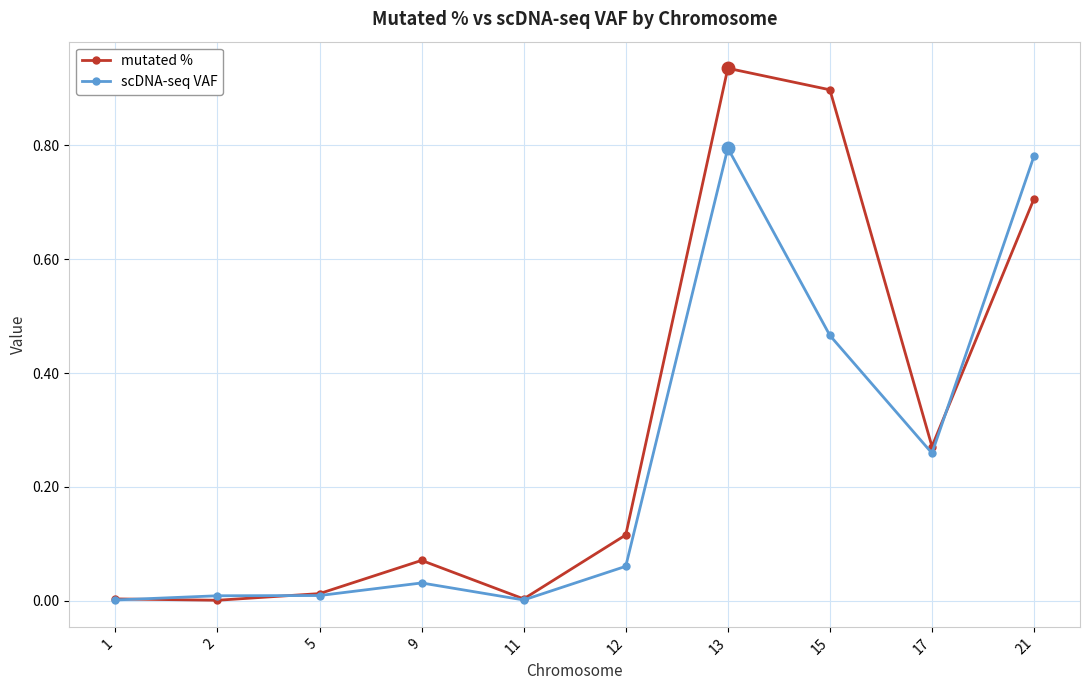

List the series in order of their overall mean, highest first.

mutated %, scDNA-seq VAF